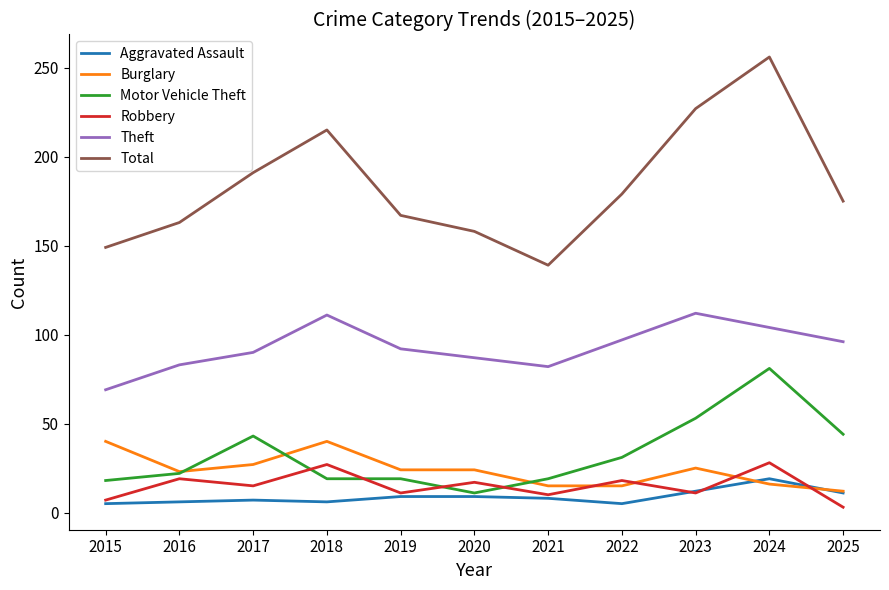

Is the value of Burglary at 2015 greater than the value of Total at 2020?

No